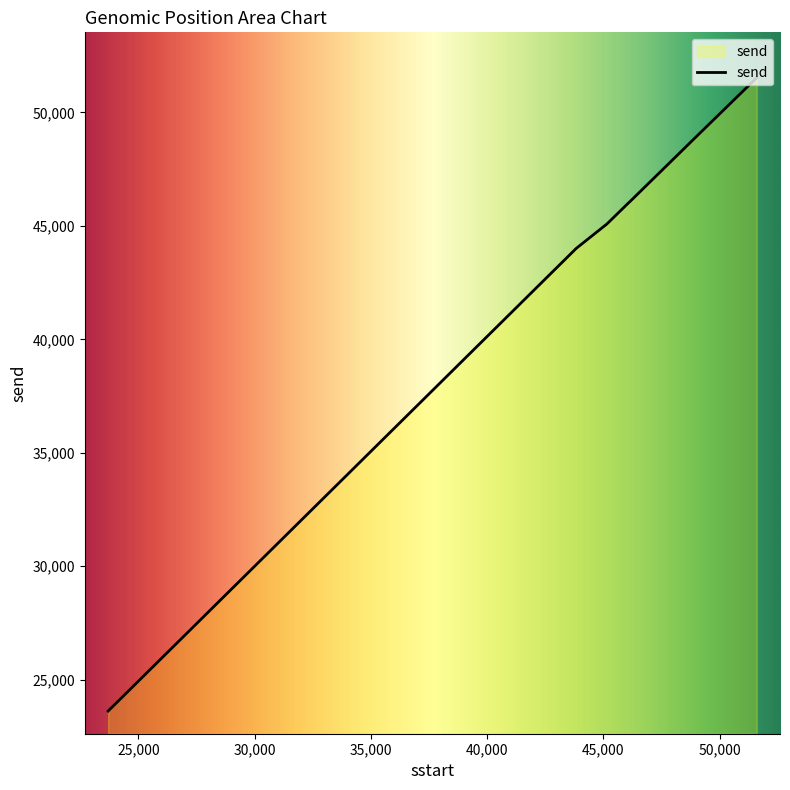

What is the difference between the maximum and minimum values?

27904